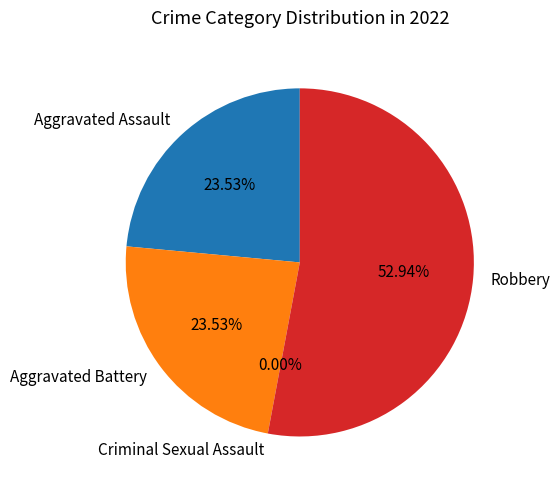

Which slice represents more than half of the pie?

Robbery